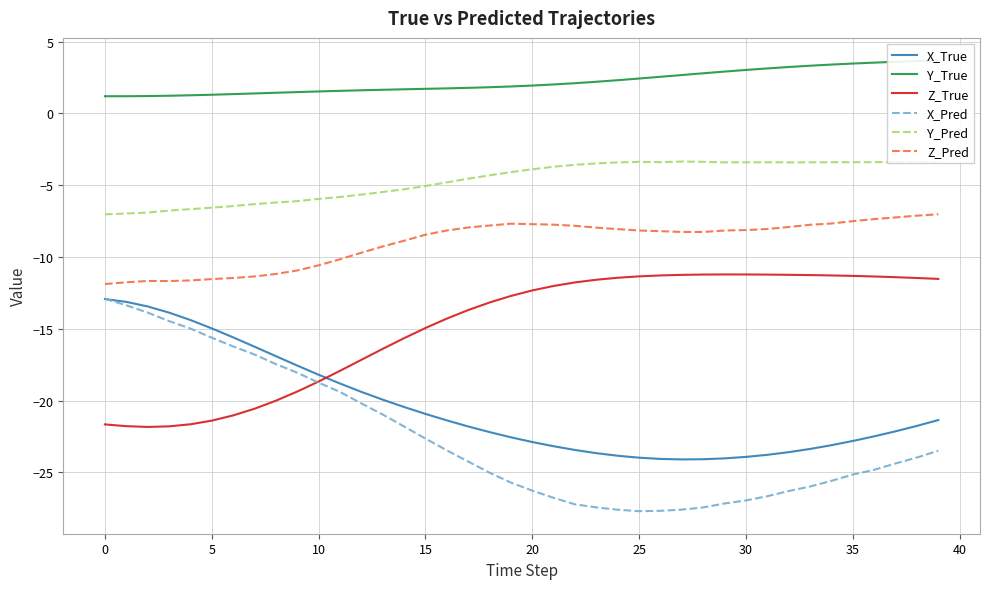

Does the chart have visible grid lines?

Yes